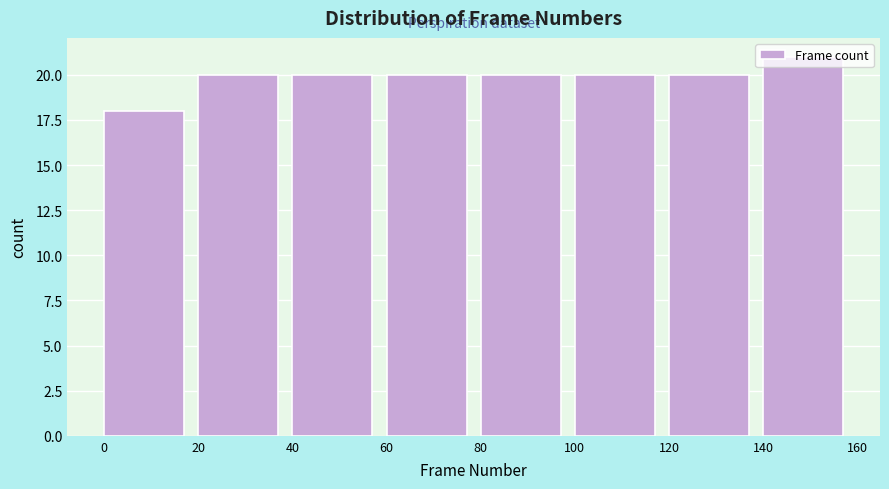

Reading left to right, list every bar in this chart as the range it spans on the x-axis followed by its height. The values are not printed on the chart, so give them approximately, as read against the axis.

0 to 20: 18
20 to 40: 20
40 to 60: 20
60 to 80: 20
80 to 100: 20
100 to 120: 20
120 to 140: 20
140 to 160: 21